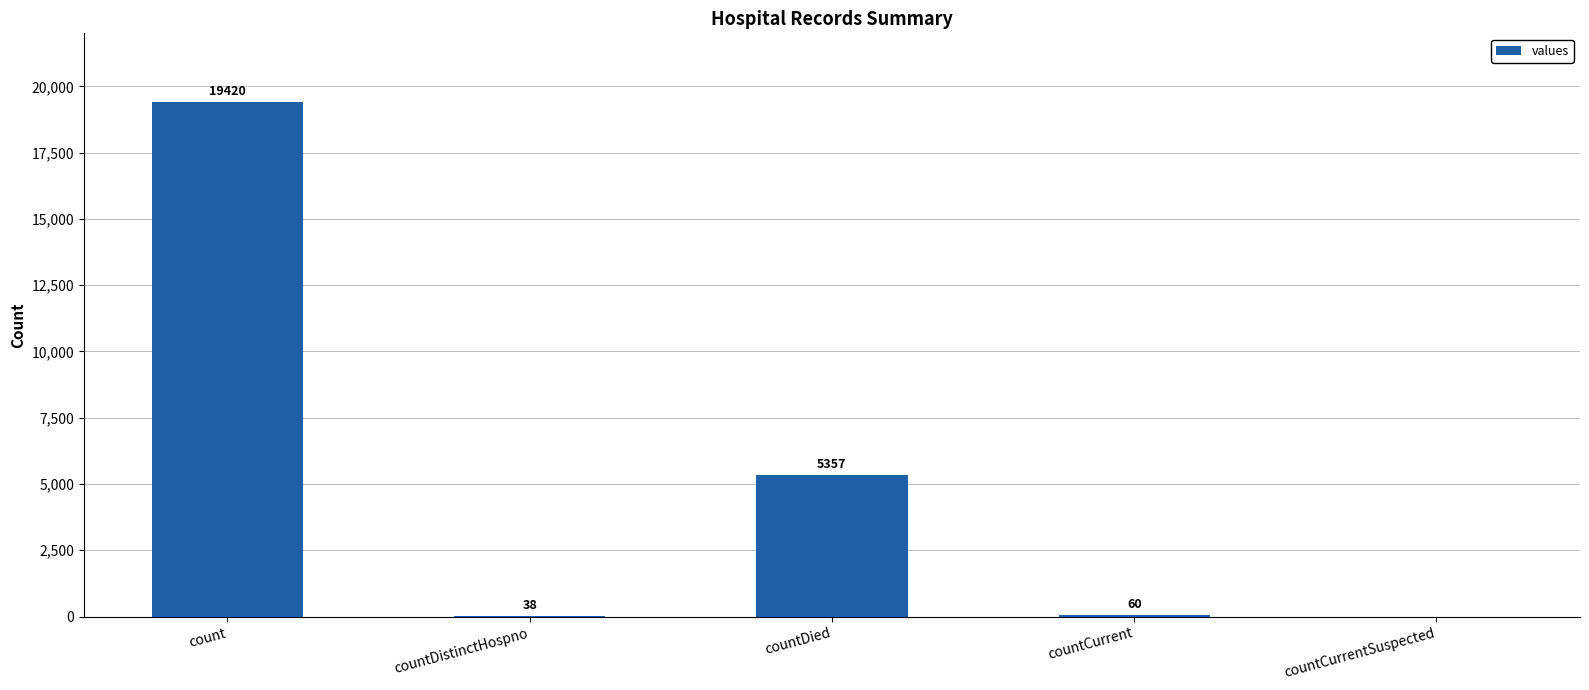

Does the chart contain stacked bars?

No